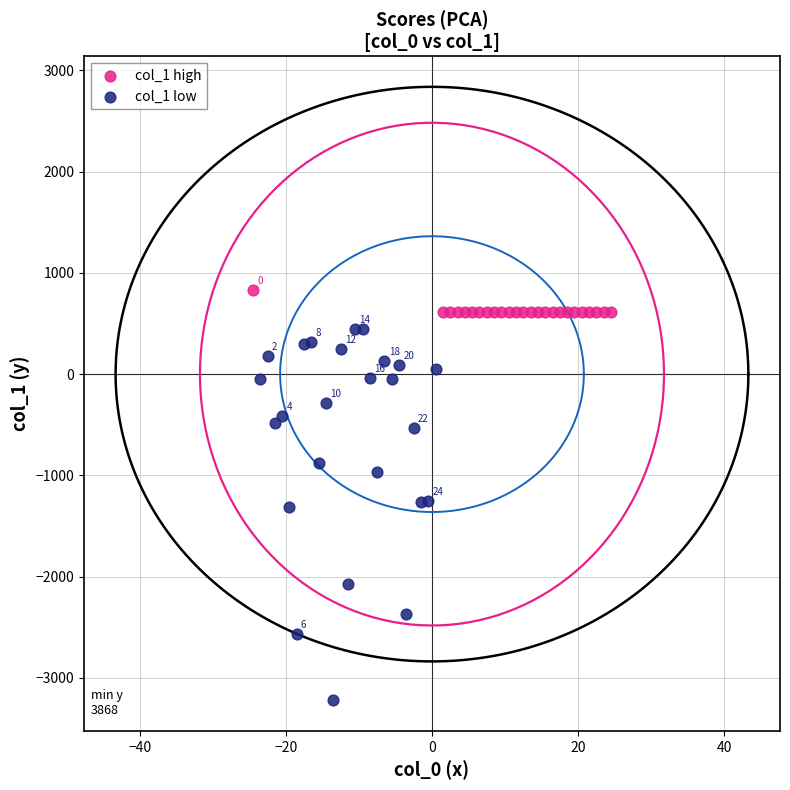

Which series reaches the maximum Y coordinate?

col_1 high